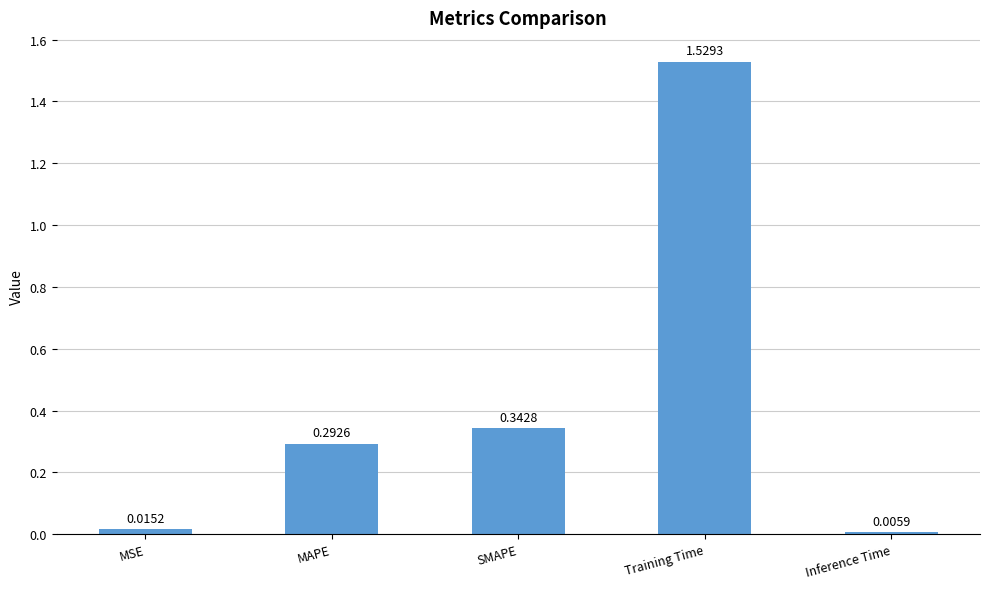

Where is the data nearest to the value 0?

Inference Time